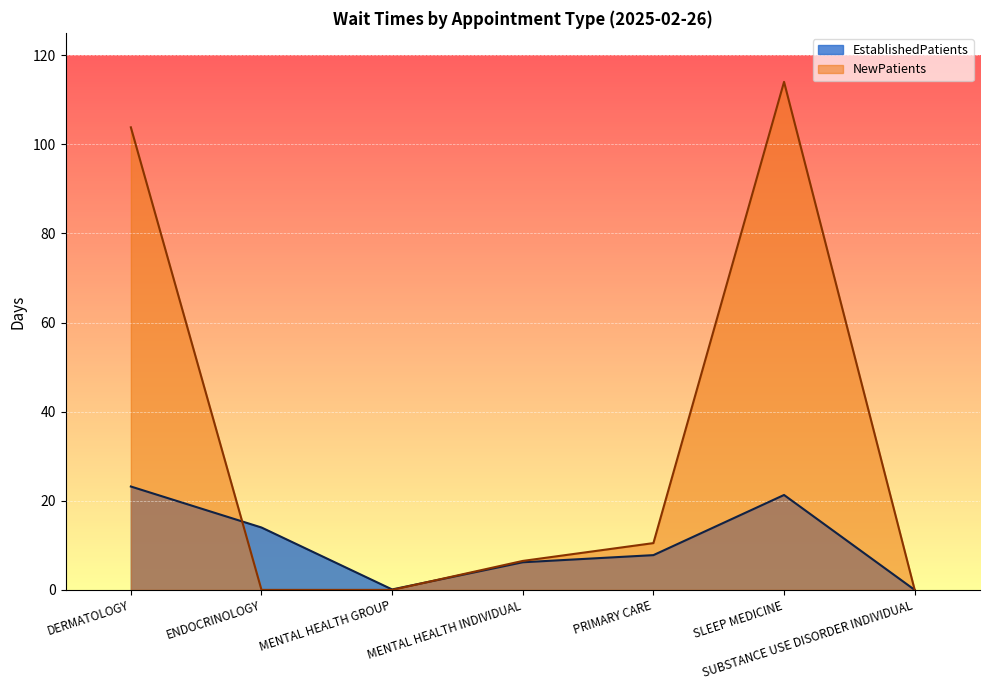

Where do EstablishedPatients and NewPatients first cross each other?

DERMATOLOGY and ENDOCRINOLOGY